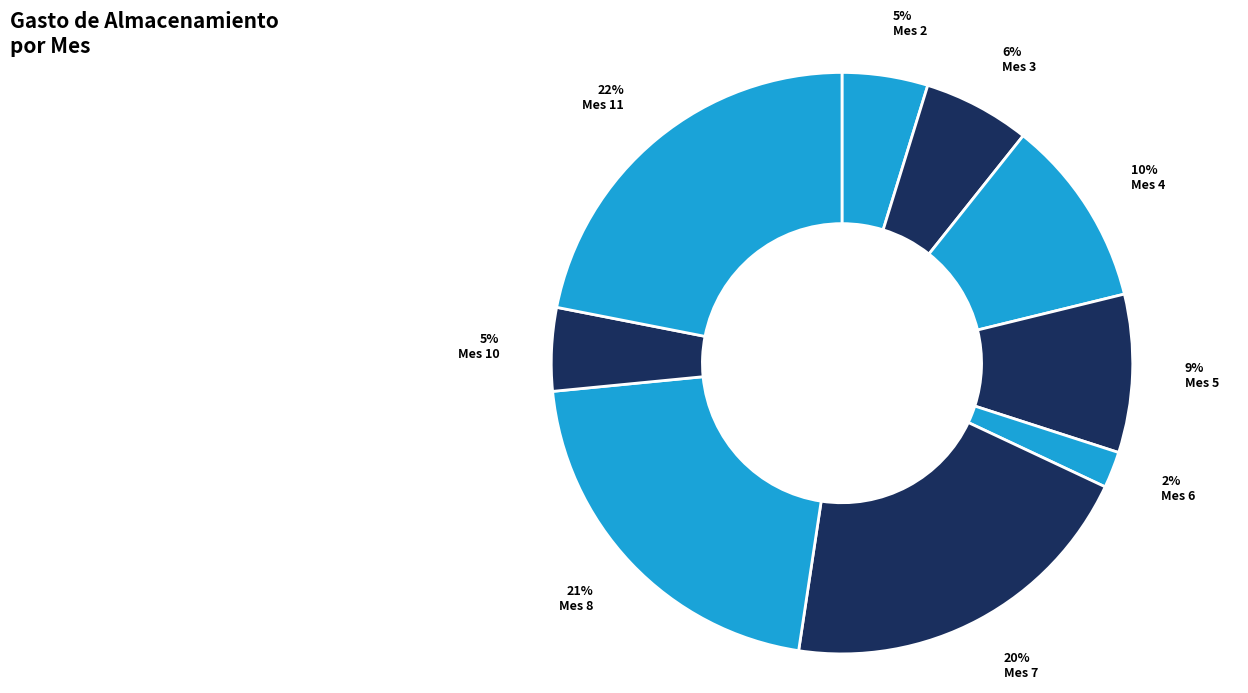

Count the number of slices in the pie.

9